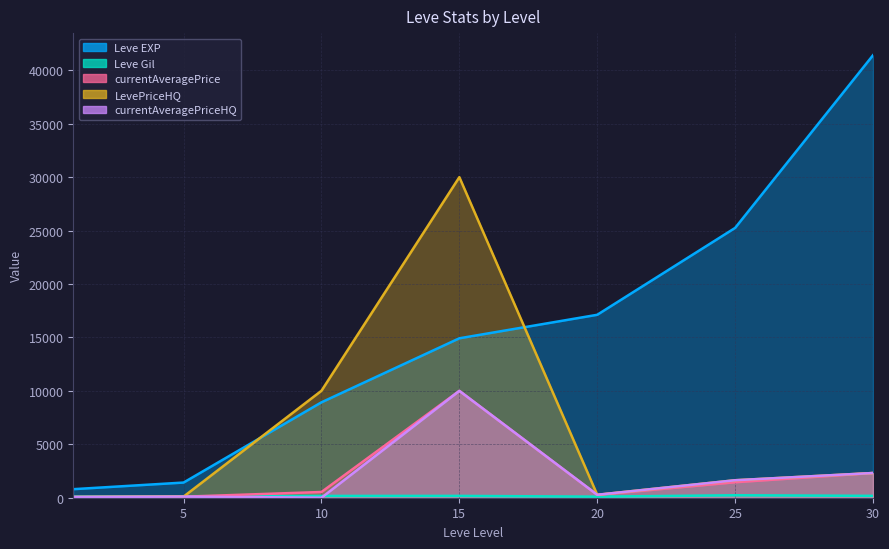

The value of currentAveragePriceHQ at 25 is 818.0. True or false?

False